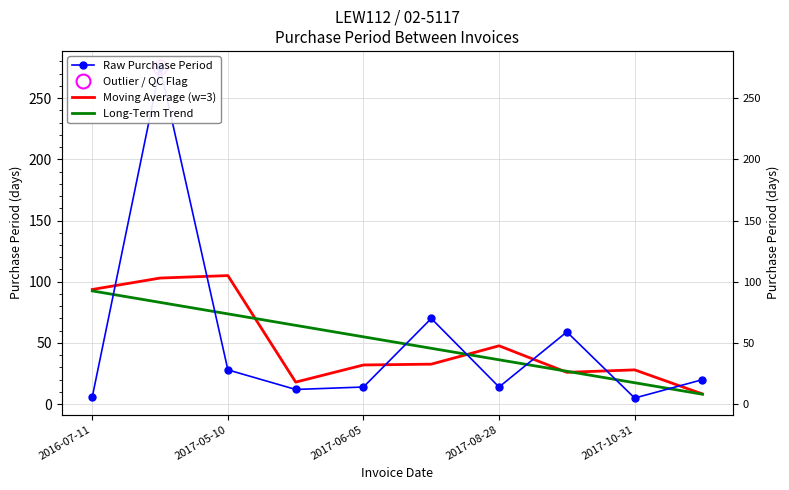

What is the difference between the Long-Term Trend values at 5 and 6?

9.4